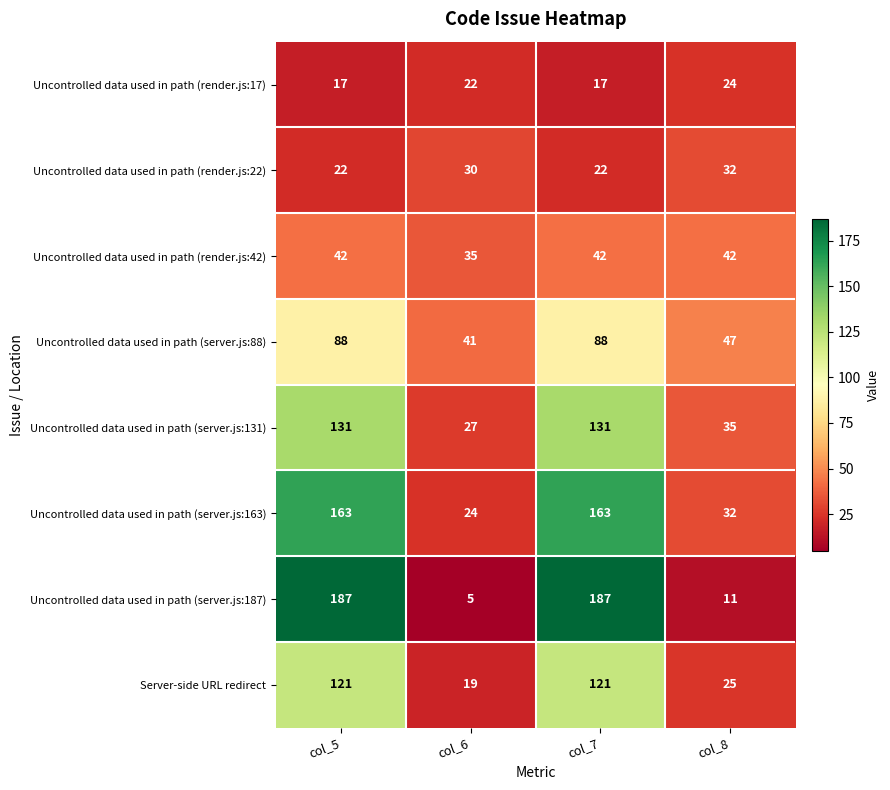

What is the spread (max minus min) of values at col_7?

170